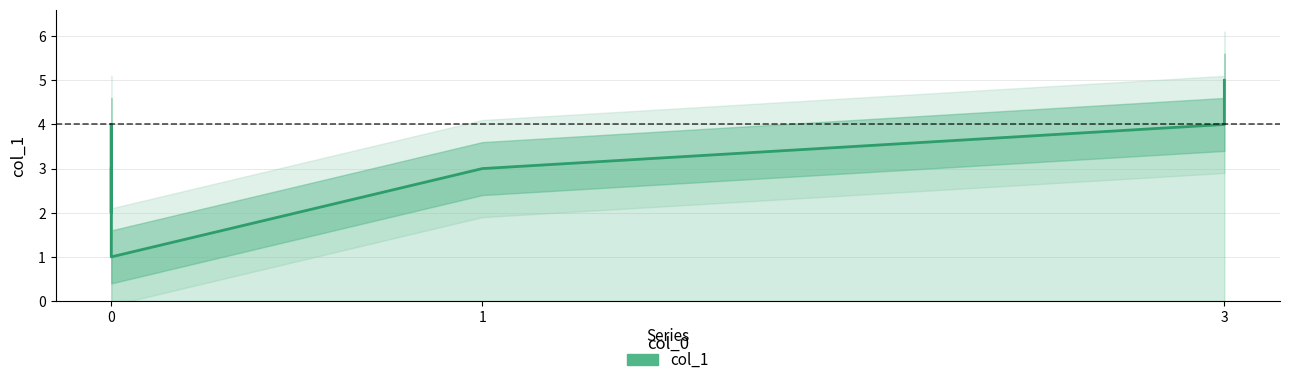

Does the chart display data point markers on the line(s)?

No